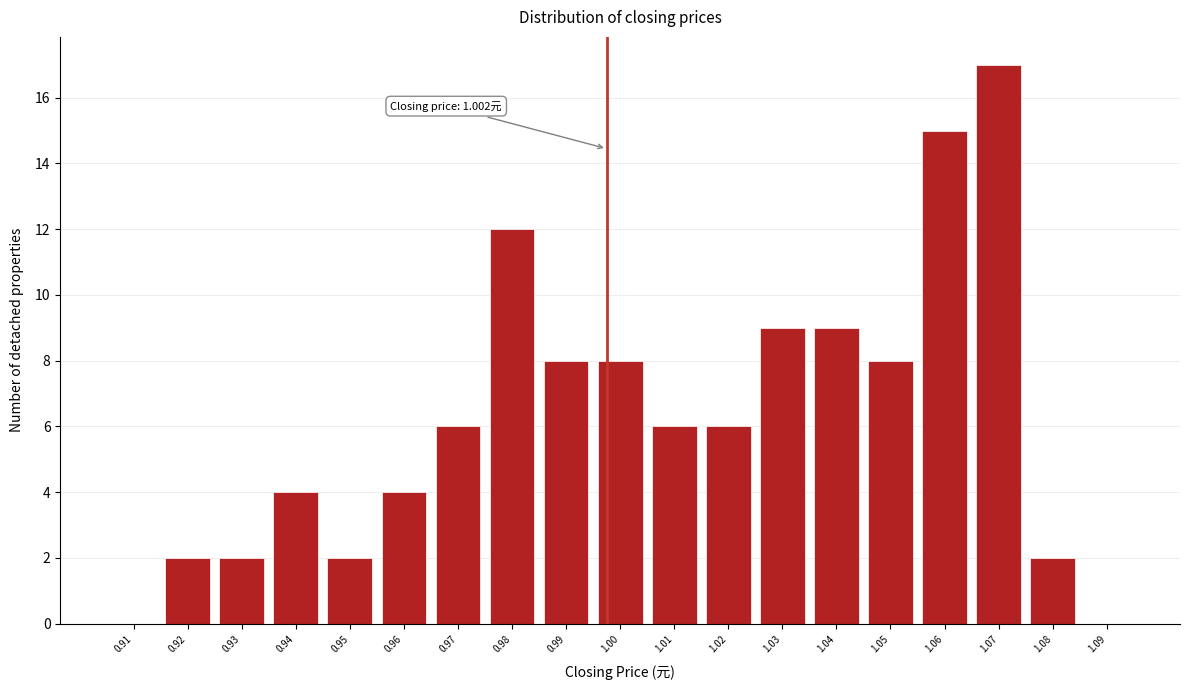

Reading left to right, what are all the values shown in this chart?

0.91=0	0.92=2	0.93=2	0.94=4	0.95=2	0.96=4	0.97=6	0.98=12	0.99=8	1.00=8	1.01=6	1.02=6	1.03=9	1.04=9	1.05=8	1.06=15	1.07=17	1.08=2	1.09=0